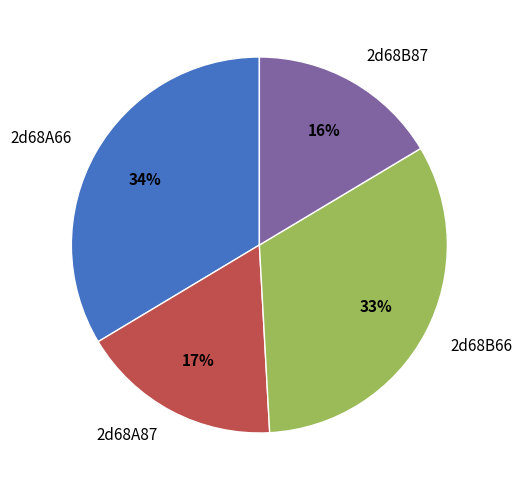

Is it true that 2d68B87 is 10% of the pie?

False